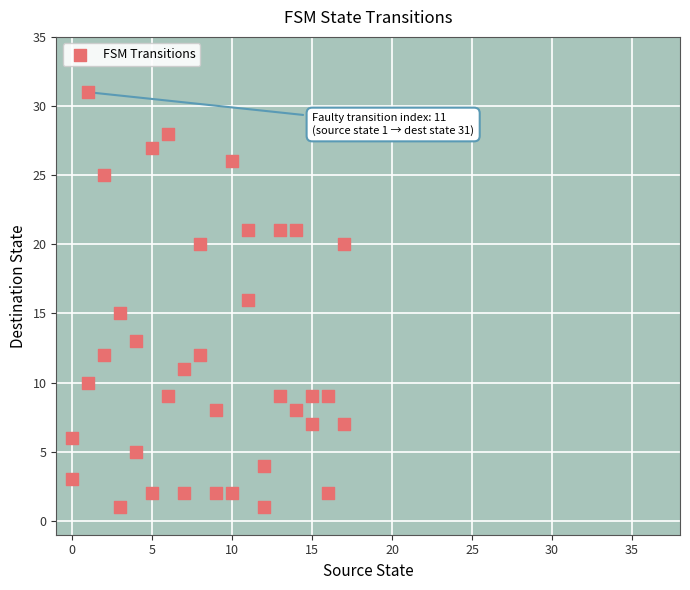

What is the range of X values (max minus min)?

17